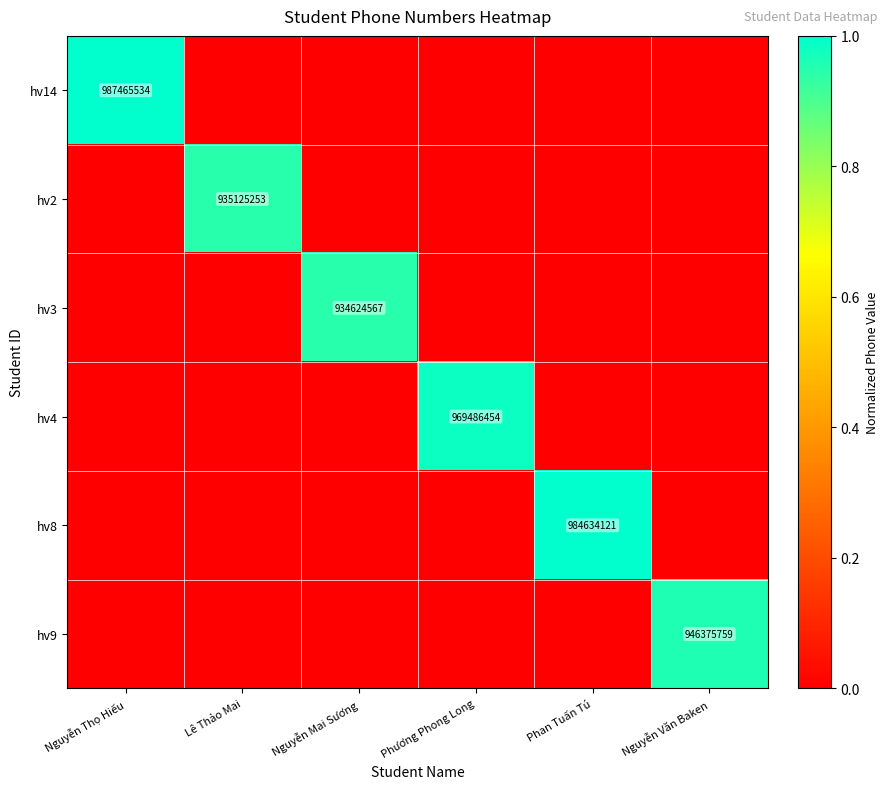

The hv8 series shows 984634121 at Phan Tuấn Tú. True or false?

True